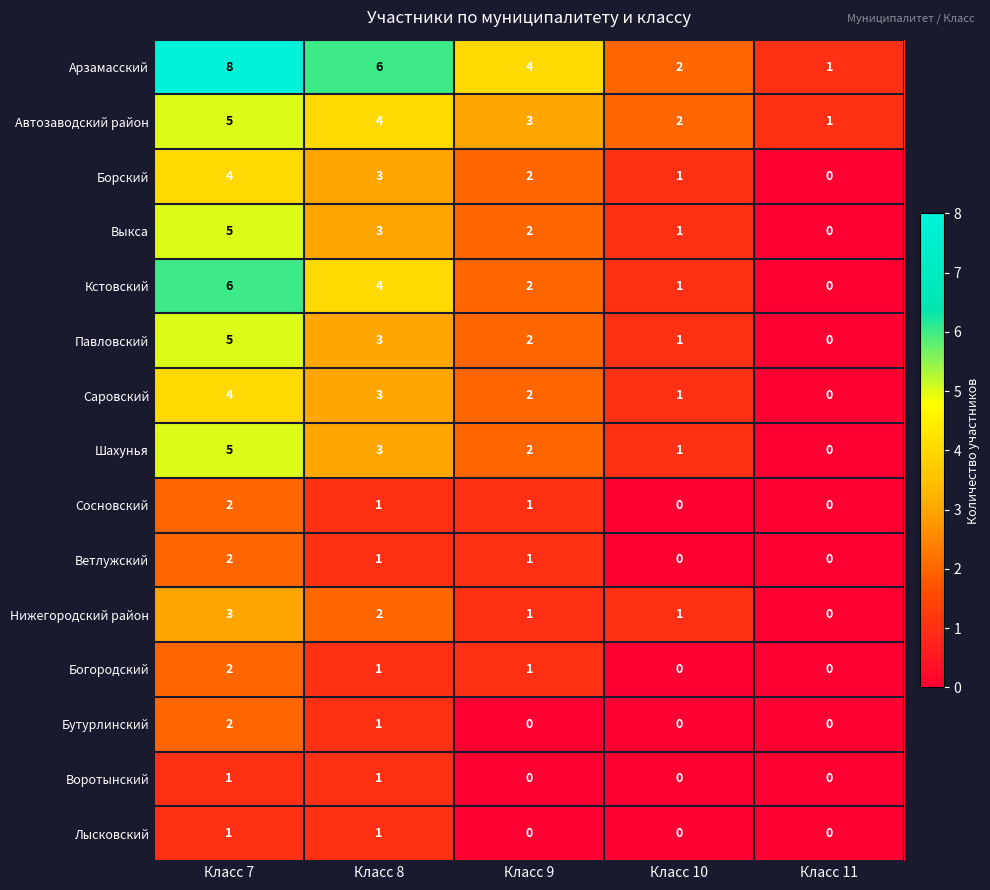

Which series has the largest total across all categories?

Арзамасский